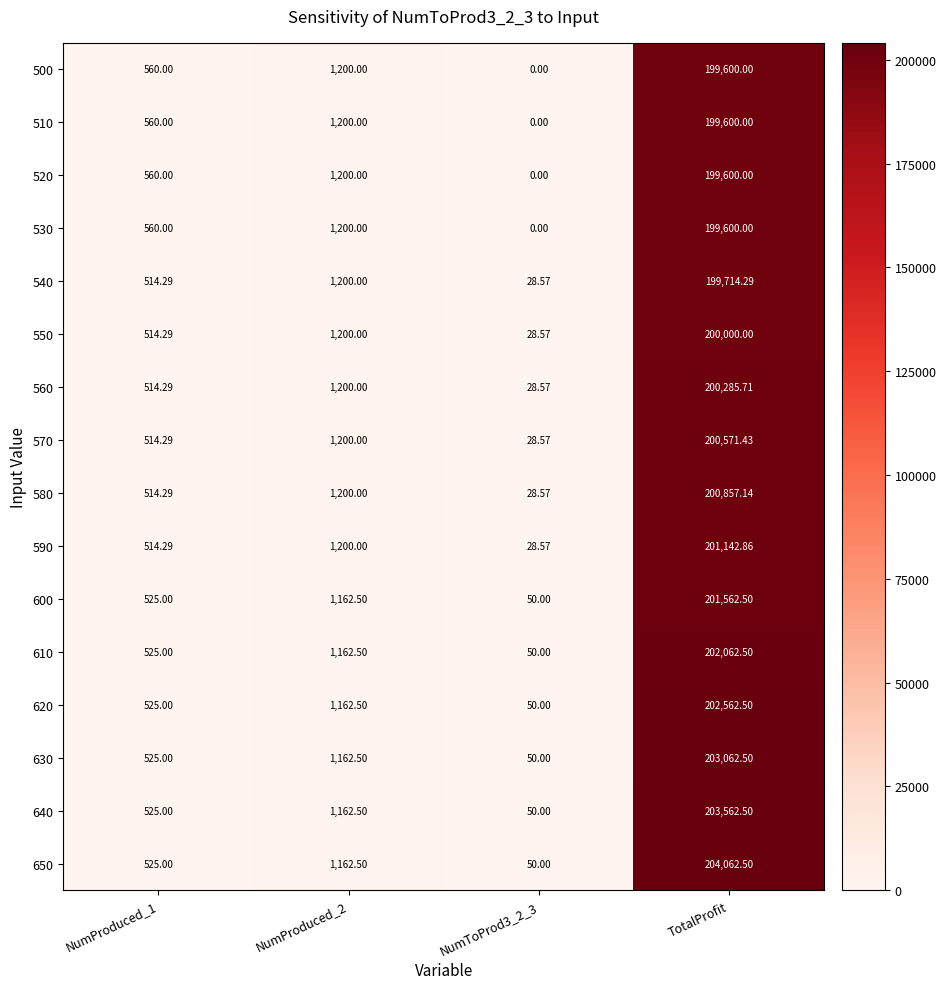

How many data points does each series have?

4